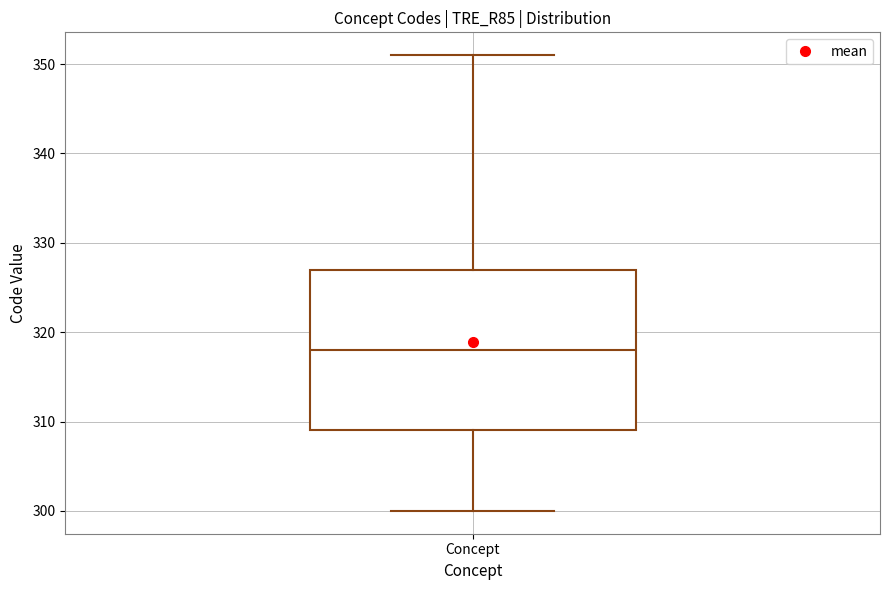

Read this box plot against the y-axis: the position of the median line, the range covered by the box, and the ends of both whiskers. The values are not printed on the chart, so give them approximately, as read against the axis.

median 318, box 309 to 327, whiskers 300 to 351